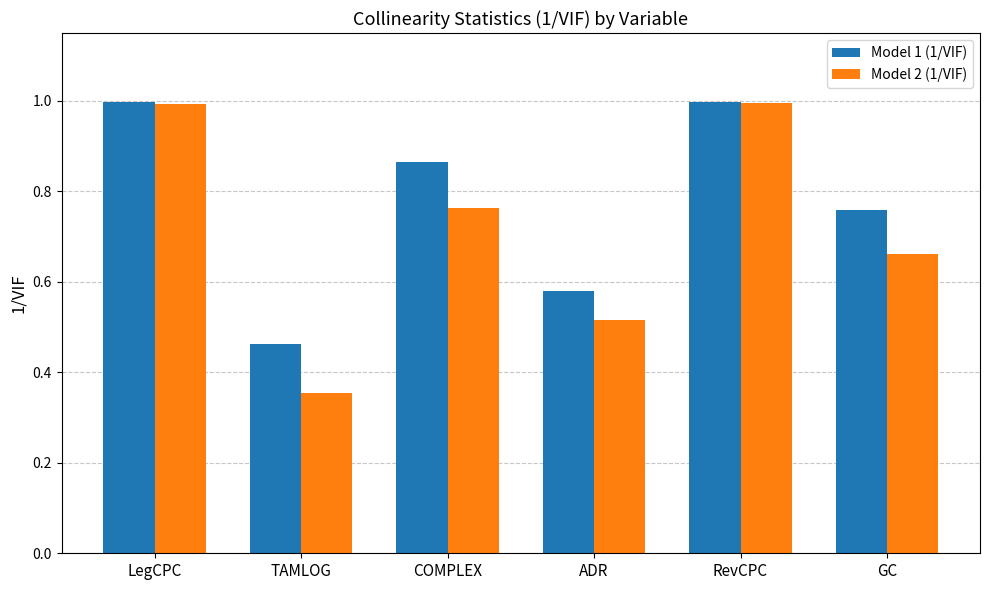

Which series has the largest range (max minus min)?

Model 2 (1/VIF)